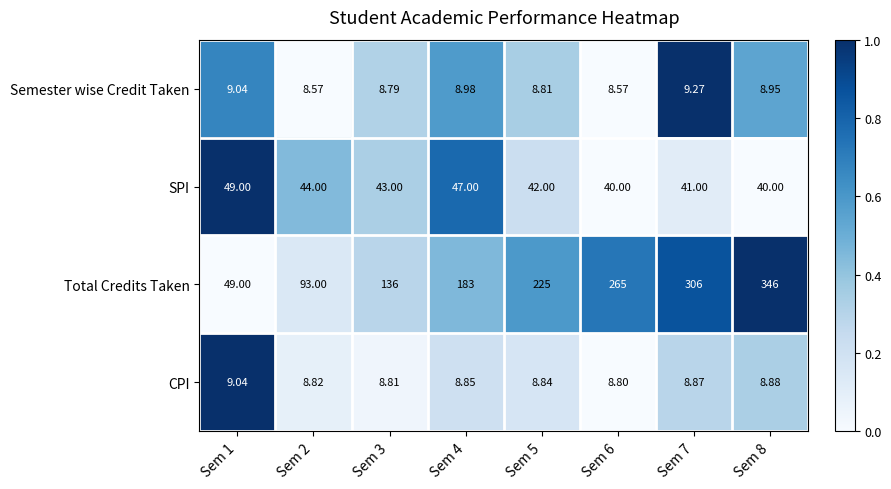

Rank the series at Sem 8 from highest to lowest value.

Total Credits Taken, SPI, Semester wise Credit Taken, CPI